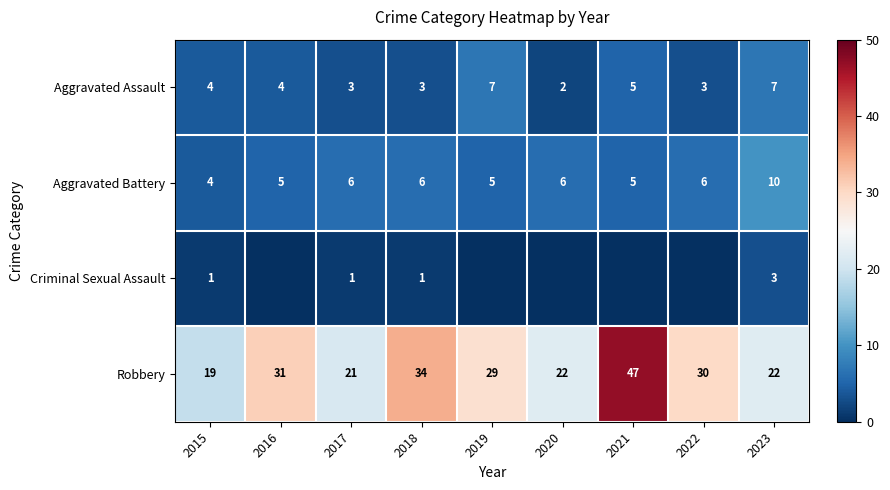

What is the approximate value of Aggravated Assault at 2017?

3